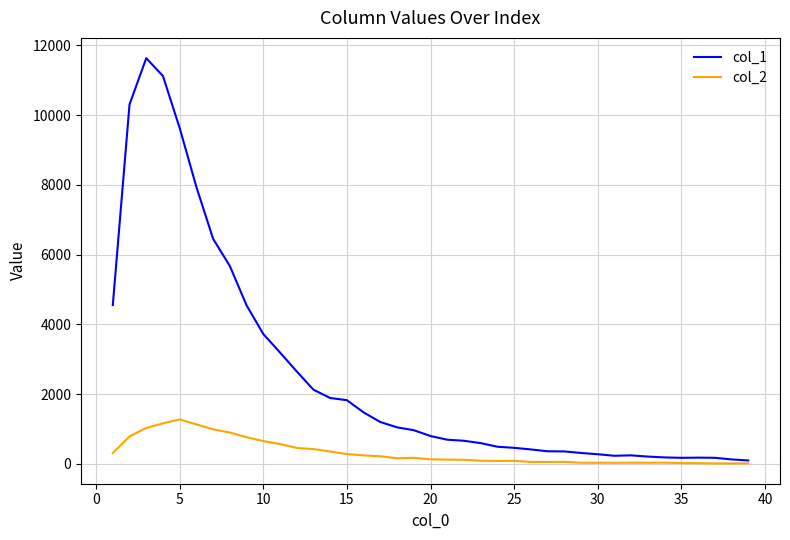

Which series has the largest total across all categories?

col_1